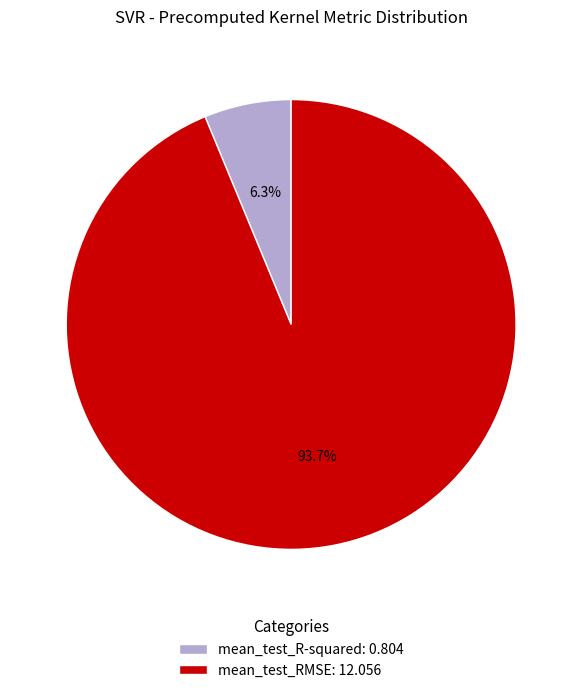

Is there any slice that represents more than half of the pie?

Yes